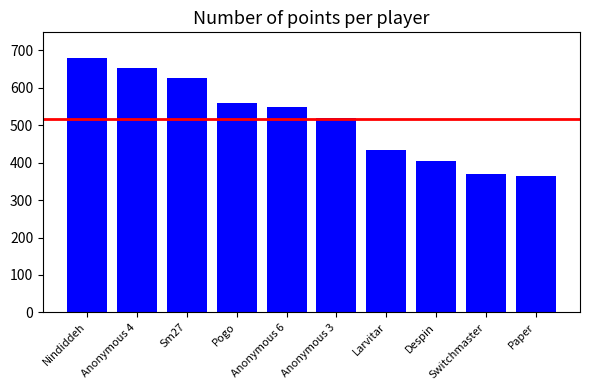

What is the value of the 2nd bar from the left?

652